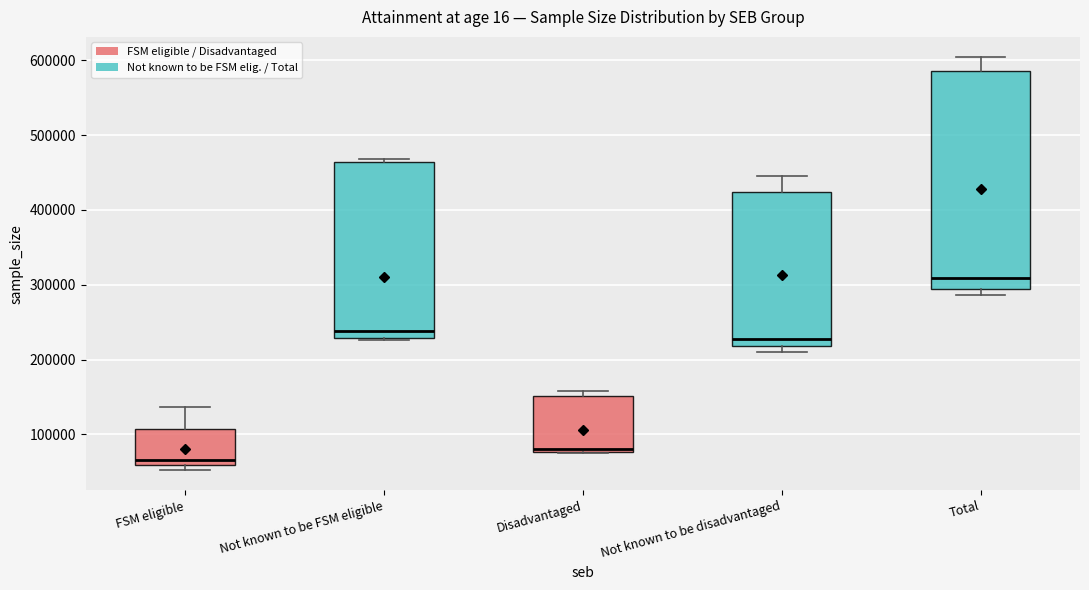

Reading left to right, transcribe this box plot: for each box, give where its median line is, the range the box spans, and where its two whiskers end, as read against the y-axis. The values are not printed on the chart, so give them approximately, as read against the axis.

FSM eligible: median 70000, box 60000 to 110000, whiskers 50000 to 140000
Not known to be FSM eligible: median 240000, box 230000 to 460000, whiskers 230000 to 470000
Disadvantaged: median 80000 (just above the box's lower edge), box 80000 to 150000, whiskers 70000 to 160000
Not known to be disadvantaged: median 230000, box 220000 to 420000, whiskers 210000 to 450000
Total: median 310000, box 290000 to 590000, whiskers 290000 (just below the box's lower edge) to 600000